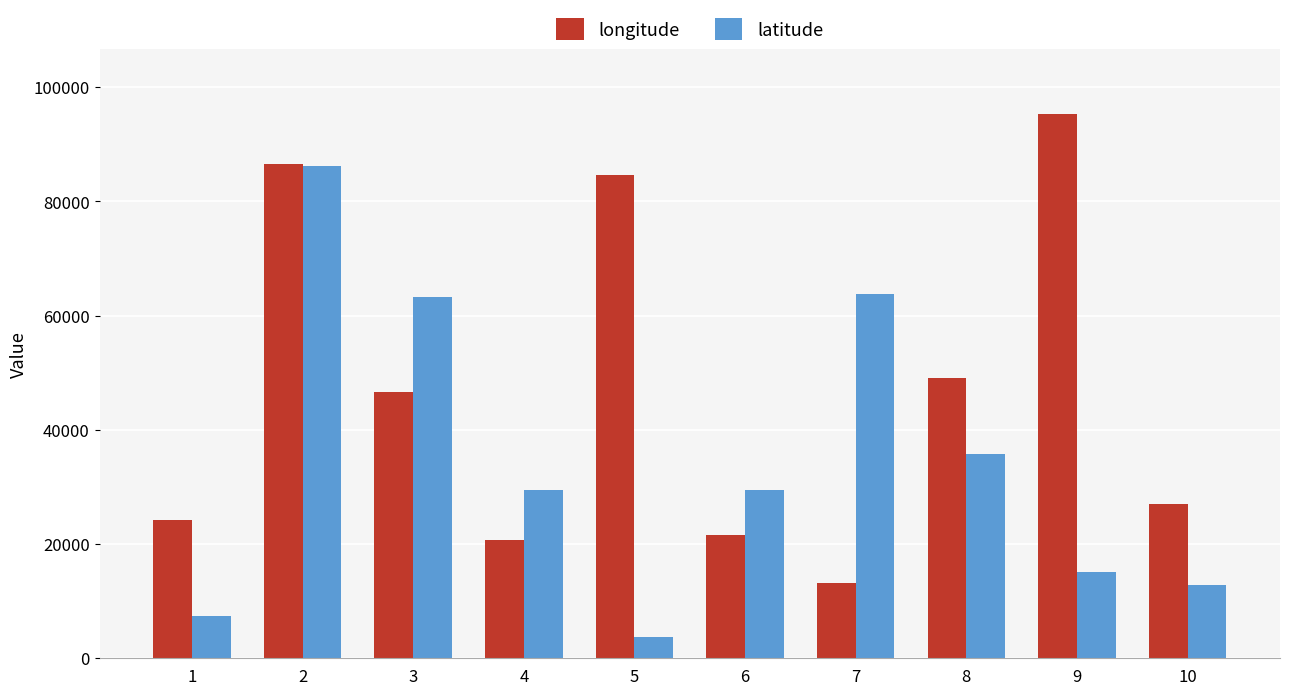

How many data points in latitude are less than 29493?

5